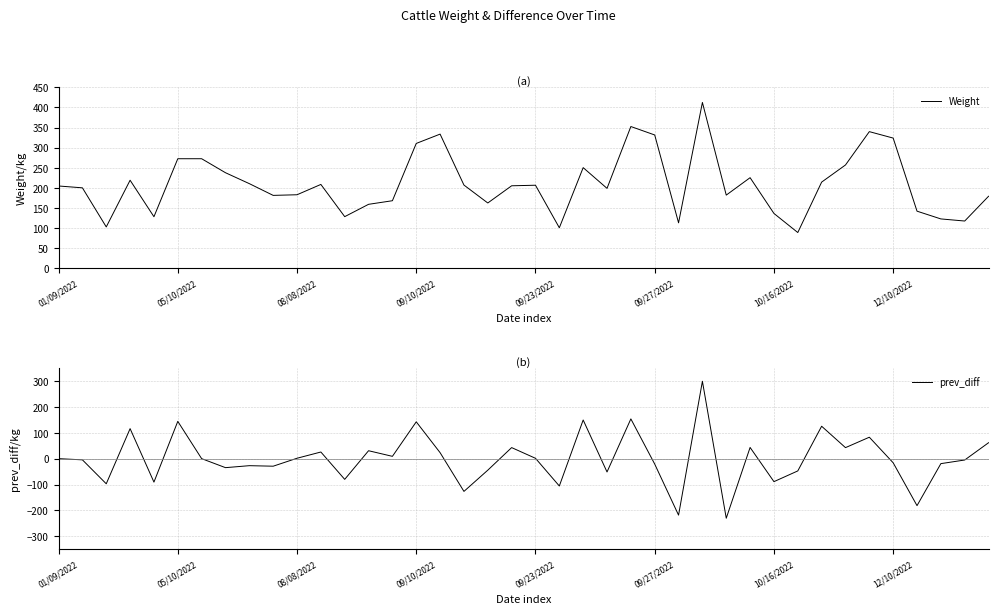

The Weight series shows 116.2 at 39. True or false?

False